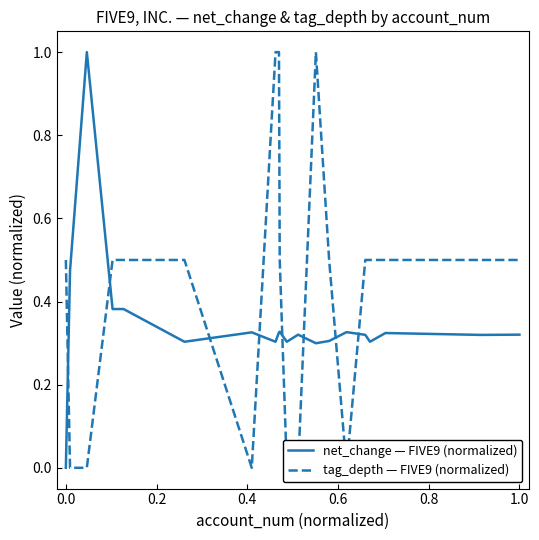

Is the value of net_change — FIVE9 (normalized) at 0.0 greater than the value of tag_depth — FIVE9 (normalized) at 0.4?

No